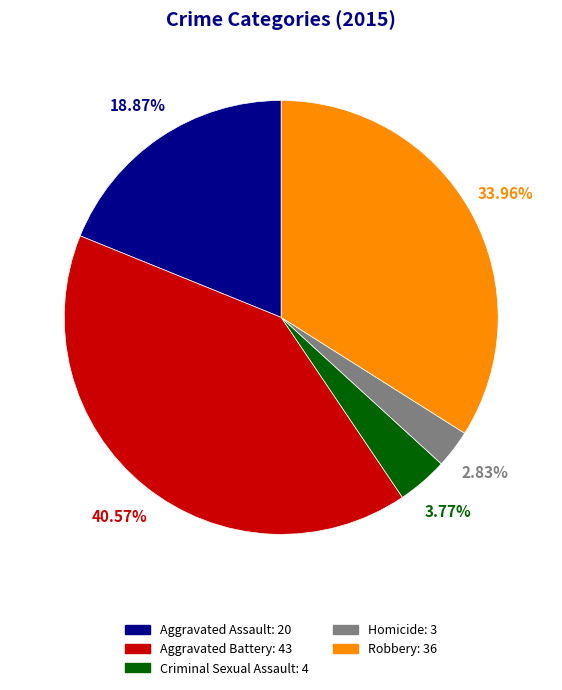

Combined, what portion of the pie is Robbery and Aggravated Battery?

74.5%